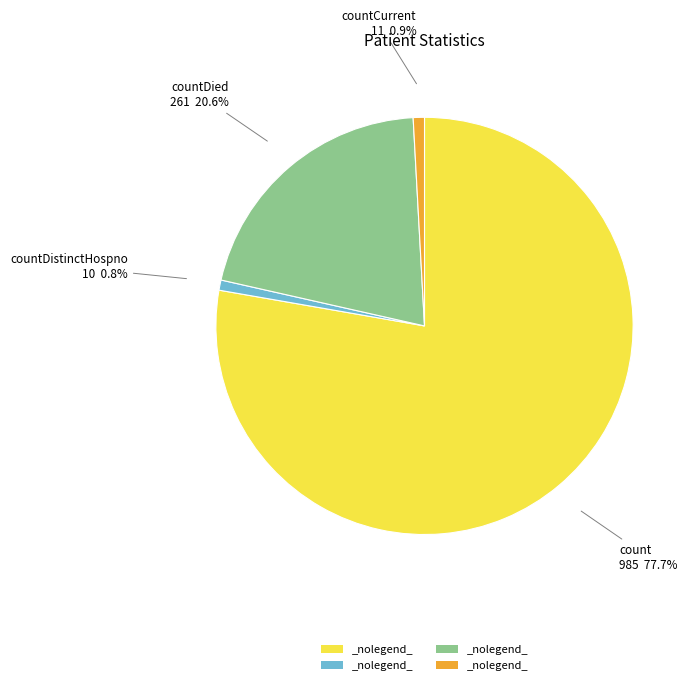

Is there any slice that represents more than half of the pie?

Yes